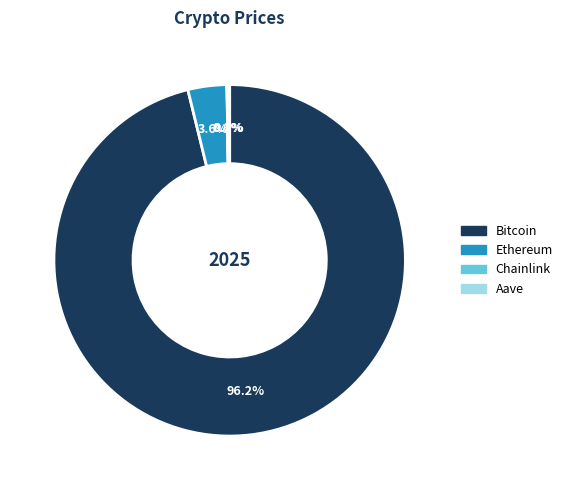

Between Bitcoin and Ethereum, which is larger?

Bitcoin